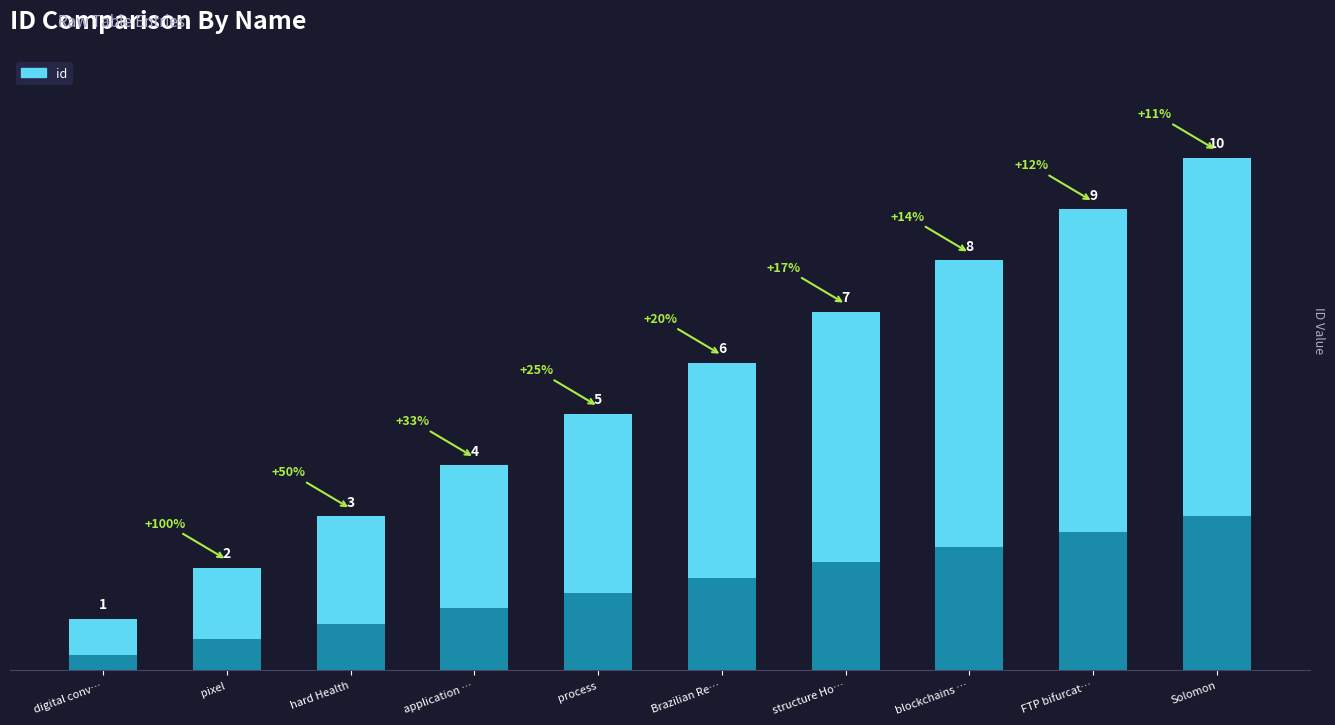

How many values are below 6?

5